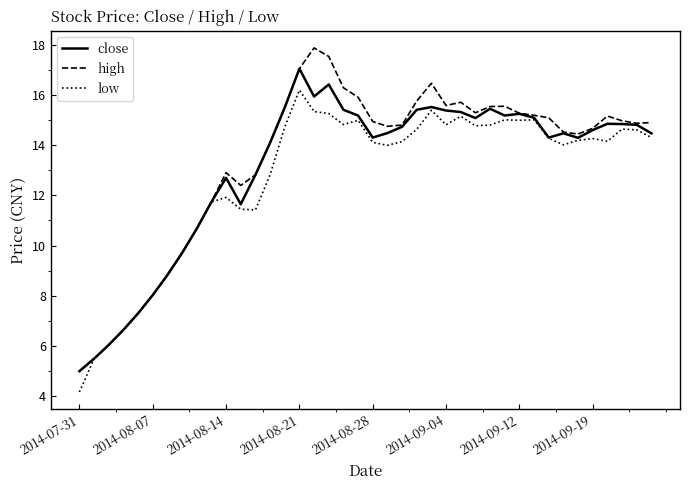

Does the chart display data point markers on the line(s)?

No